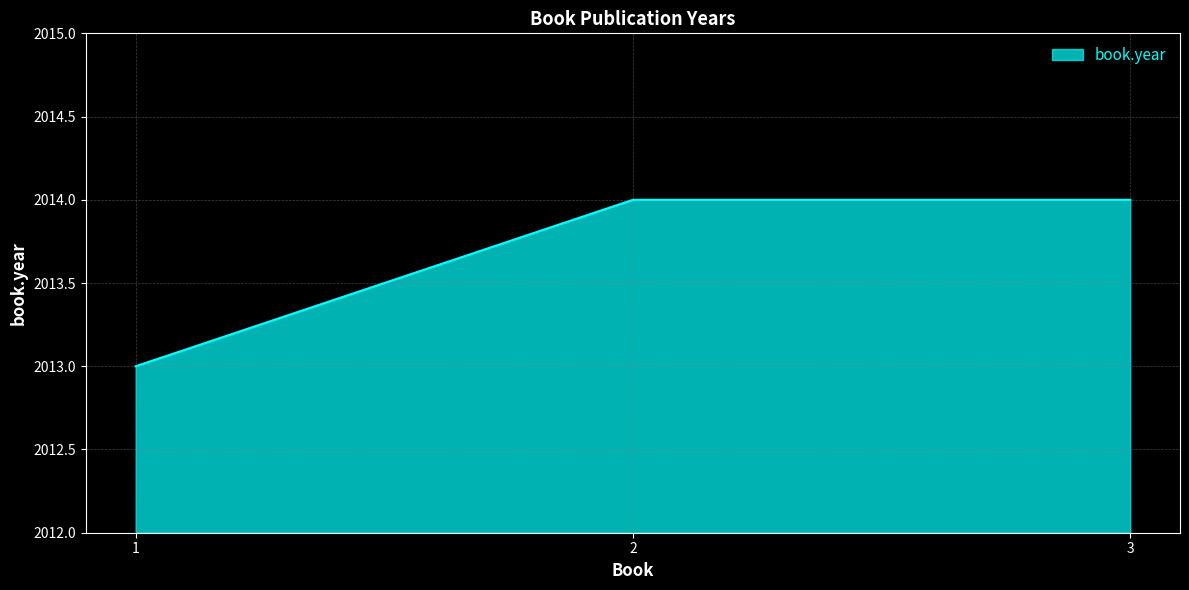

What is the ratio of the value at 1 to the value at 2?

1.0